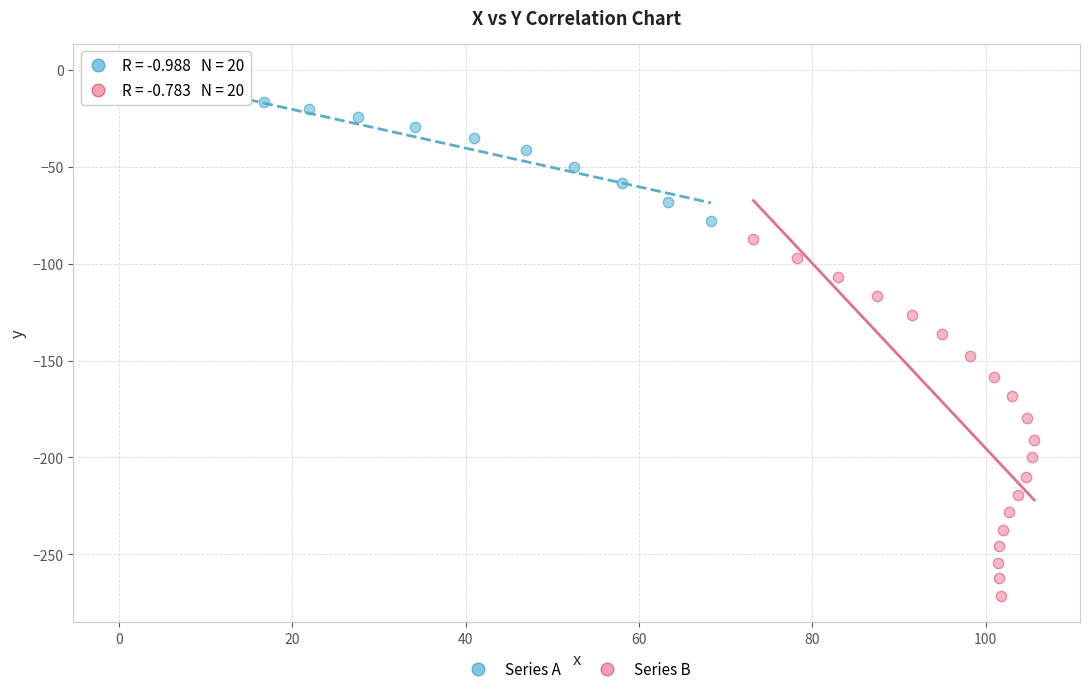

Which series reaches the maximum Y coordinate?

Series A